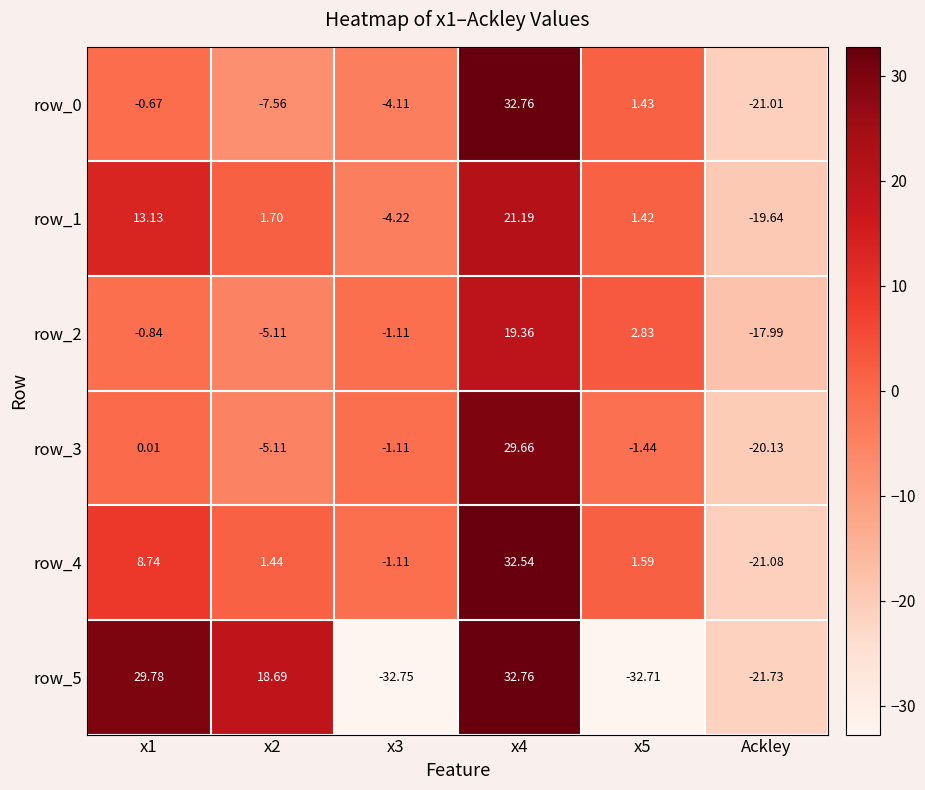

At which label does row_2 reach its minimum?

Ackley